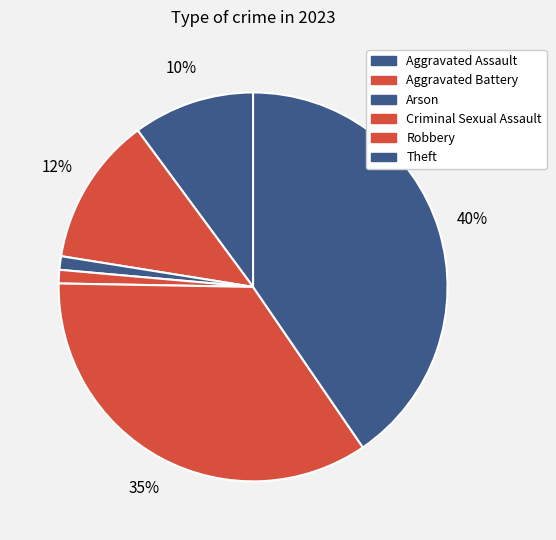

Count the number of slices in the pie.

6